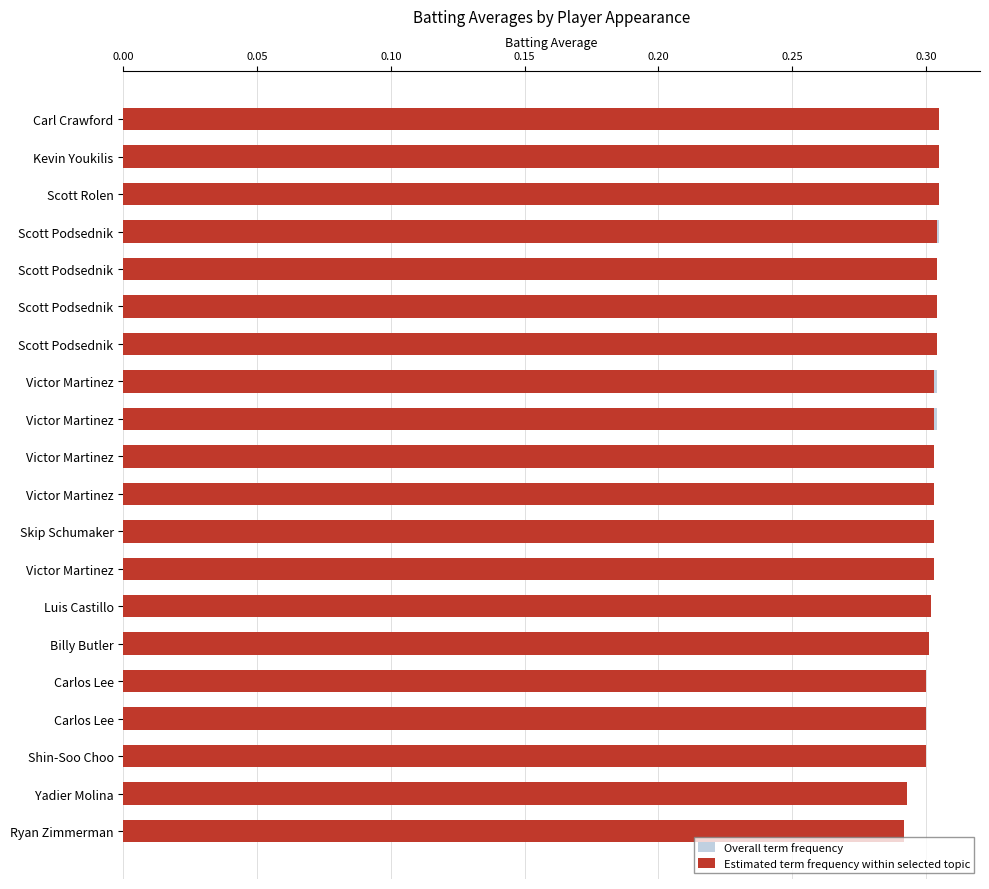

What is the total value across all series at 0.05?

0.6